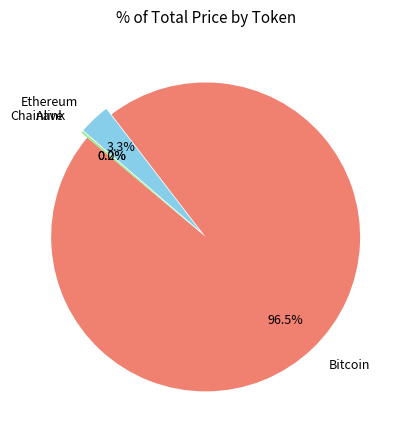

Which slice represents more than half of the pie?

Bitcoin